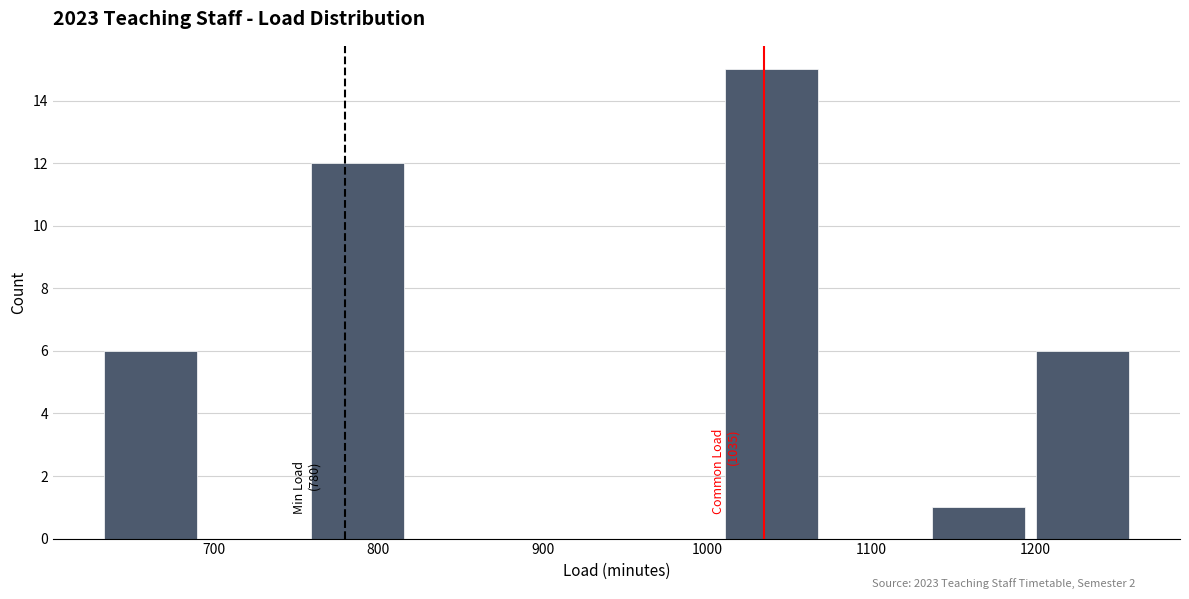

Which range on the x-axis has the tallest bar?

1008 to 1071